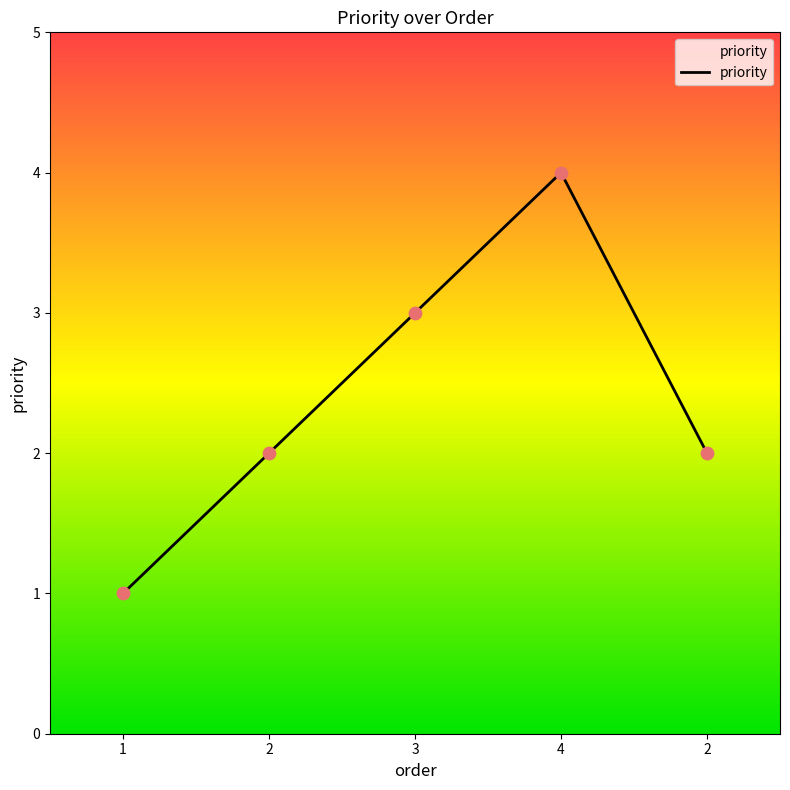

Which has a higher value, 2 or 4?

4